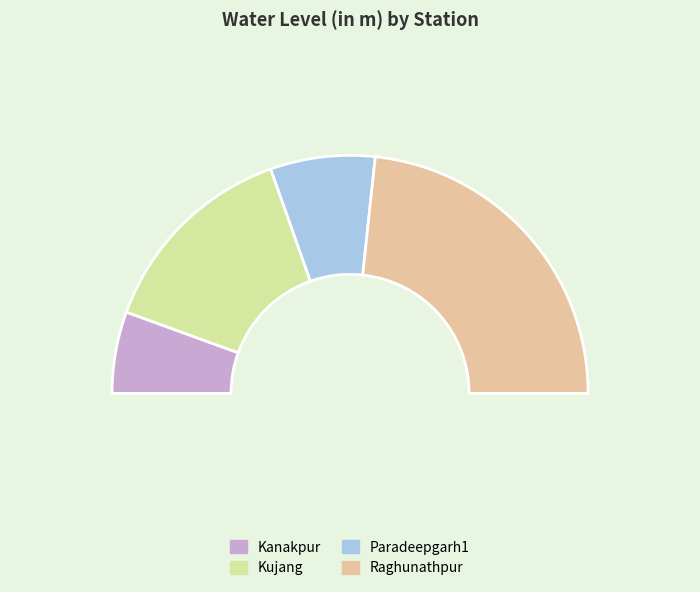

To the nearest percent, what percentage of the pie is Raghunathpur?

47%